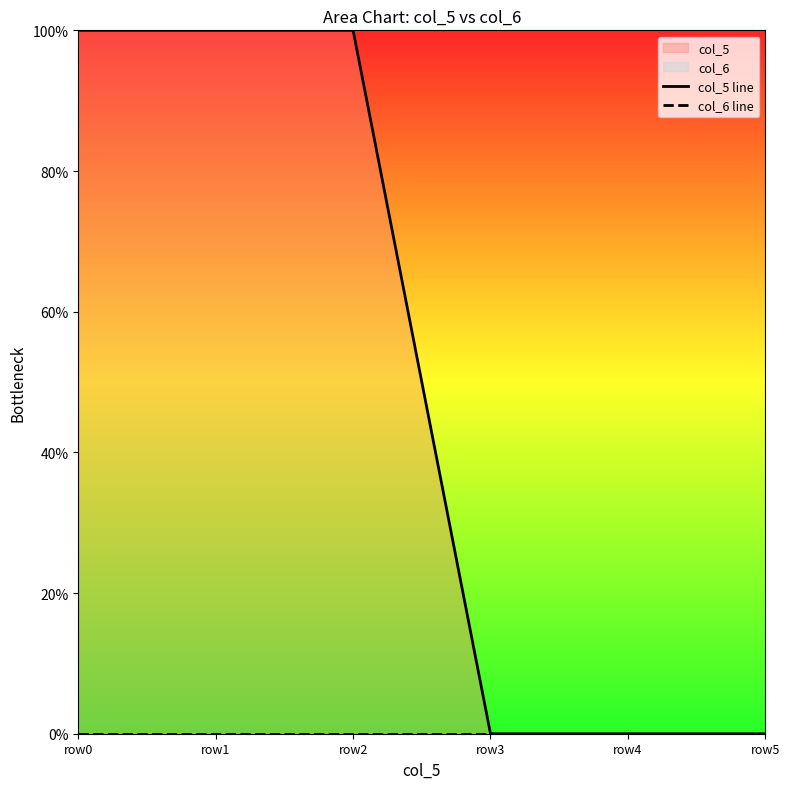

What is the value of the col_5 line point at the 2nd from the left?

1